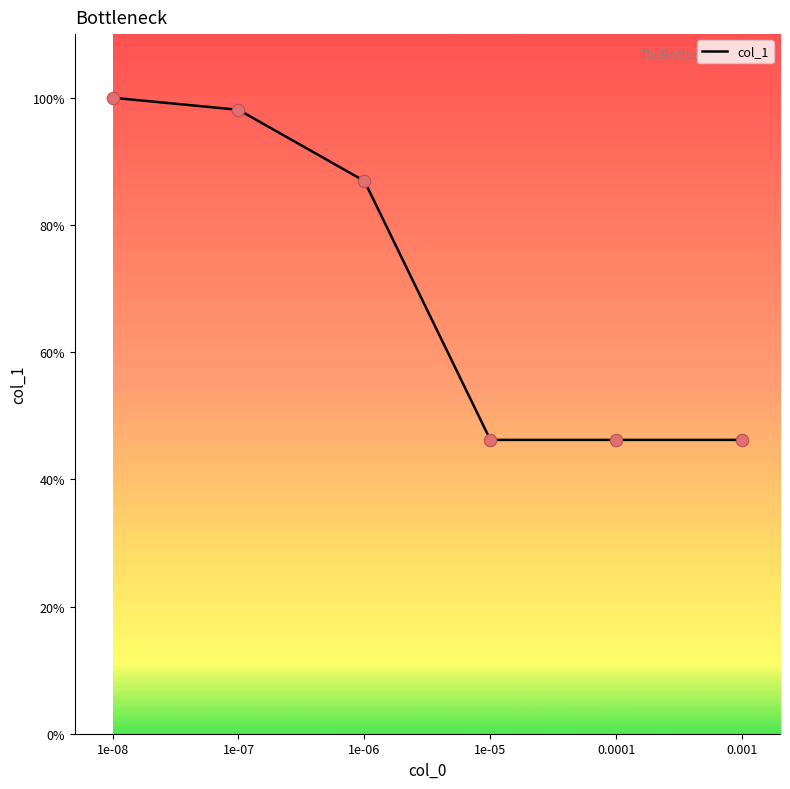

Is this an area chart (filled region under the line)?

No